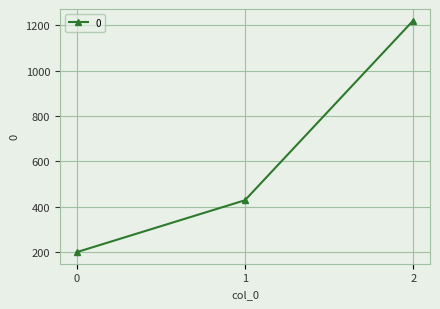

Reading left to right, what are all the values shown in this chart?

200.0	428.6	1220.0